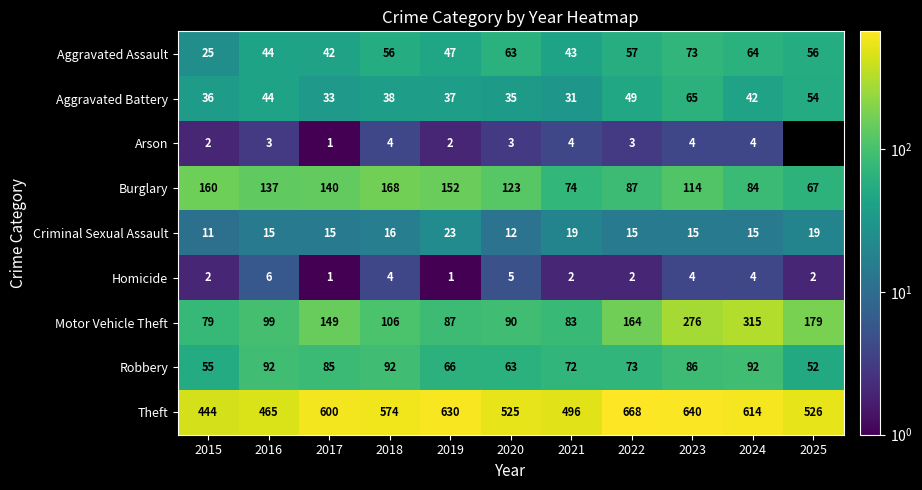

What is the difference between the highest and lowest values at 2024?

610